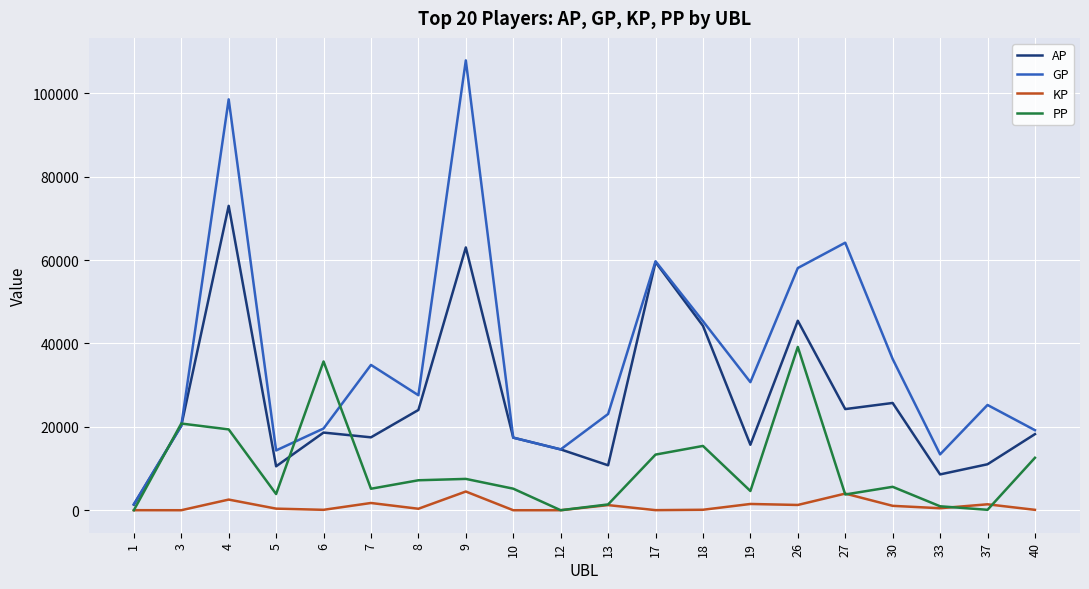

What is the maximum value shown in the chart?

107912.0